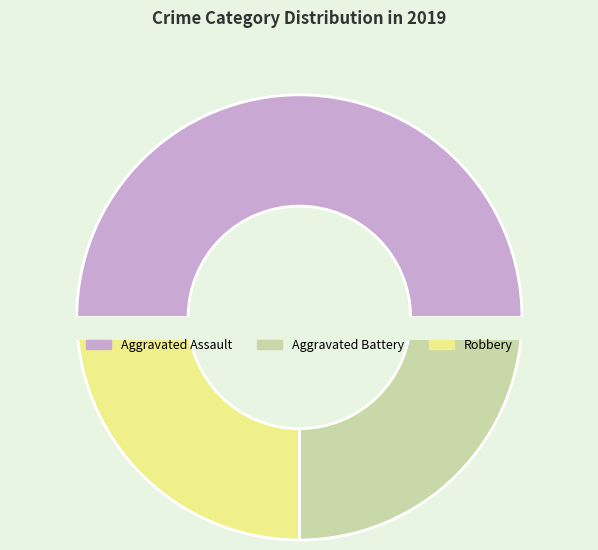

Which slice is the largest?

Aggravated Assault